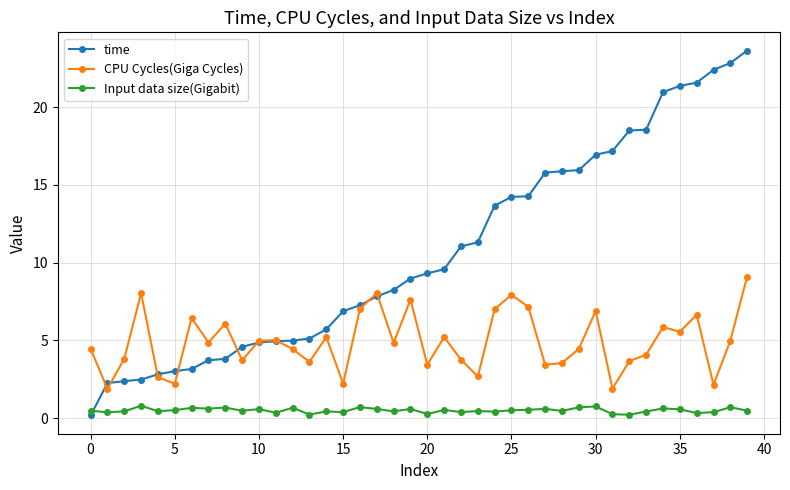

What is the greatest value displayed?

23.6